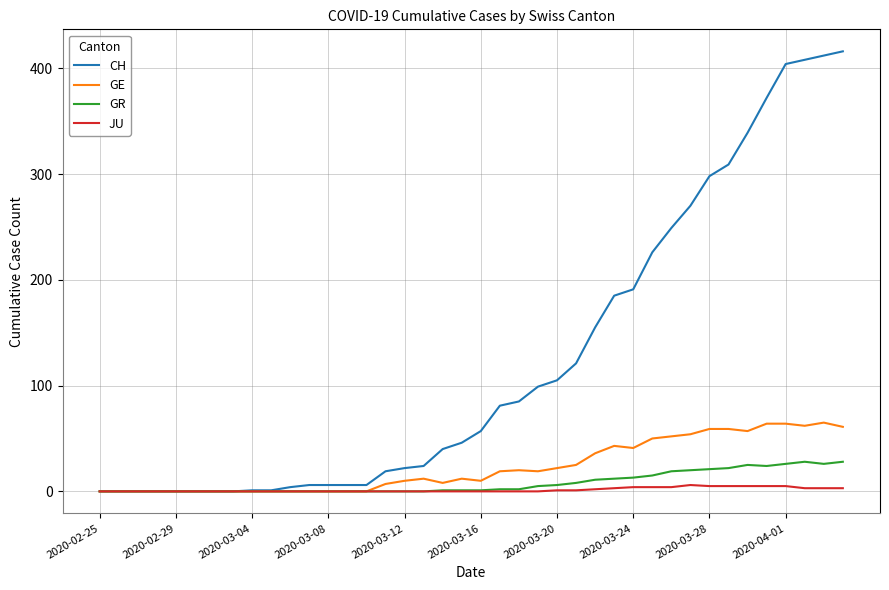

Is this an area chart (filled region under the line)?

No